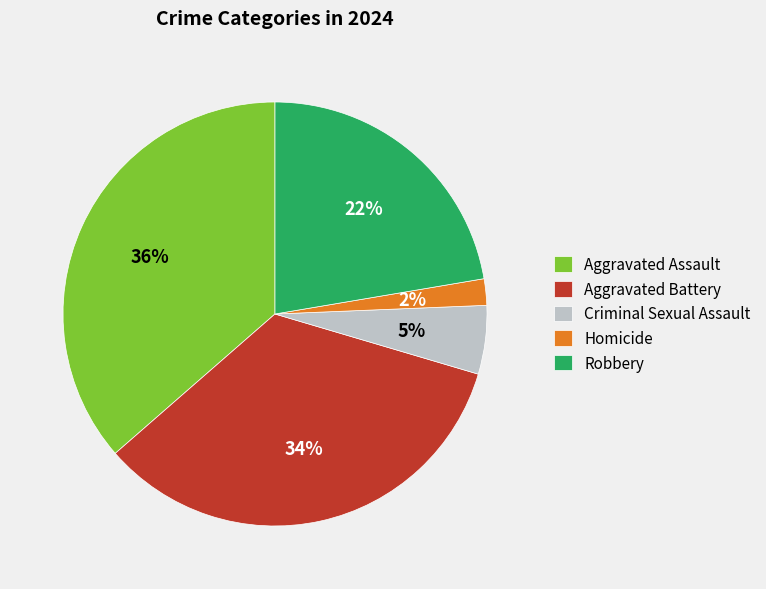

What percentage is the Robbery slice, to the nearest percent?

22%